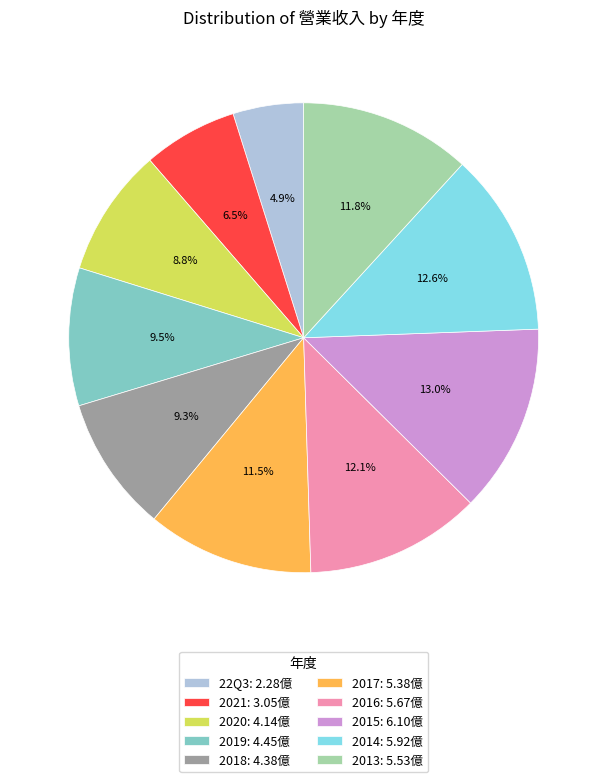

Is 2017 the majority of the pie?

No